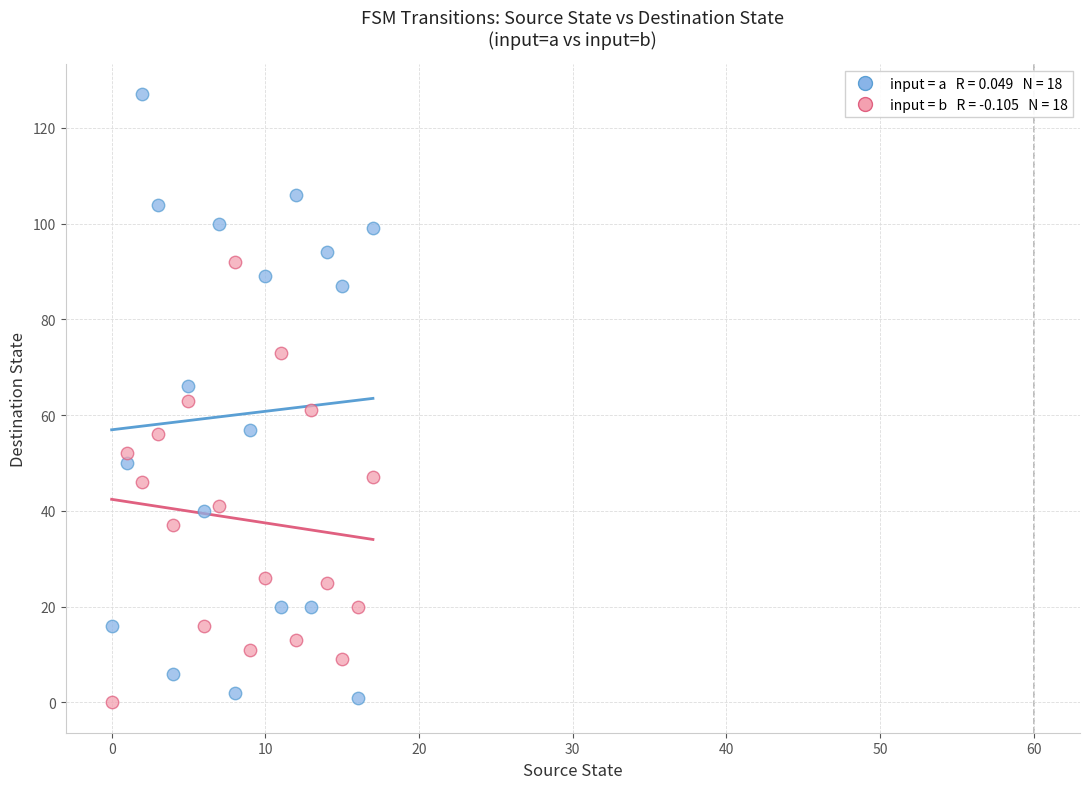

Across all data points, what is the range of Y values (max minus min)?

127